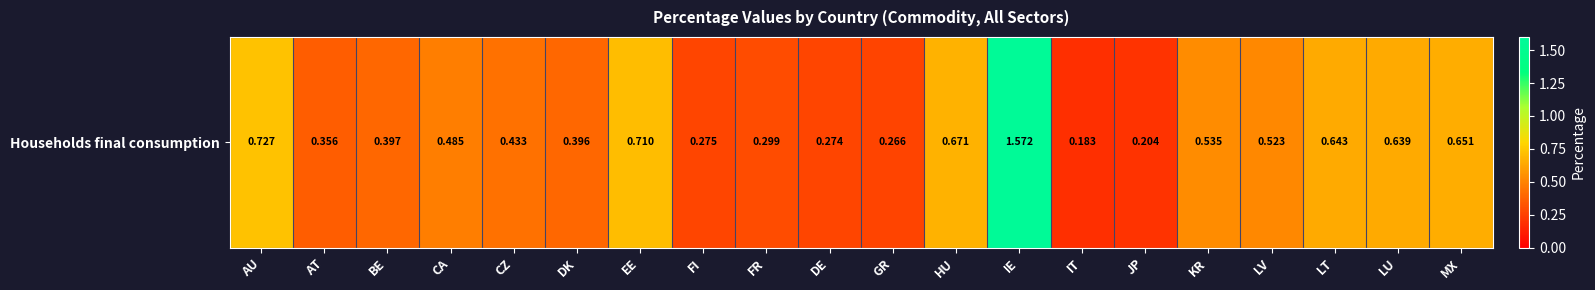

What is the average value?

0.5